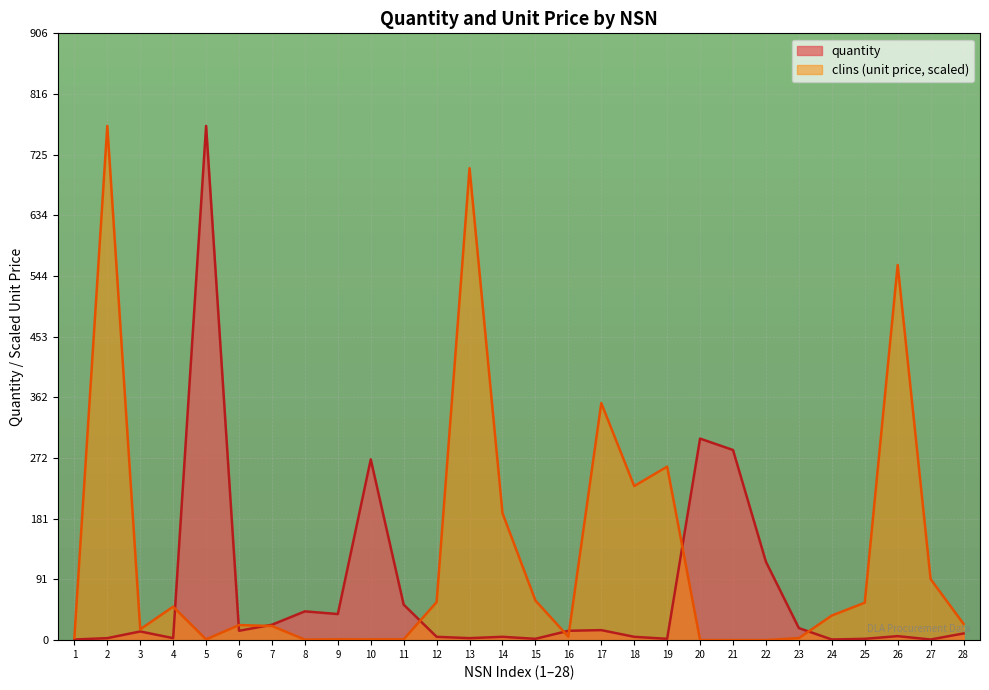

How many times do quantity and clins cross each other?

8